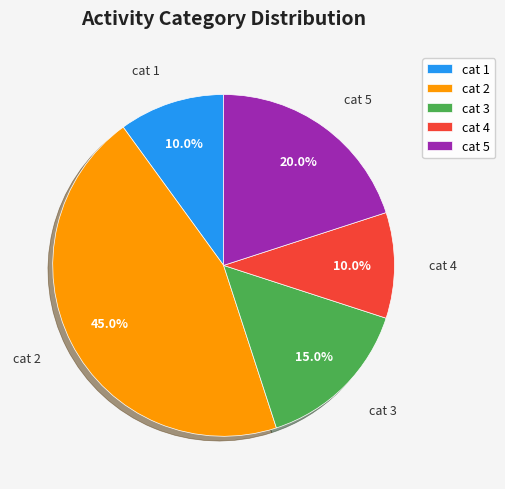

What is the largest slice in the pie chart?

cat 2